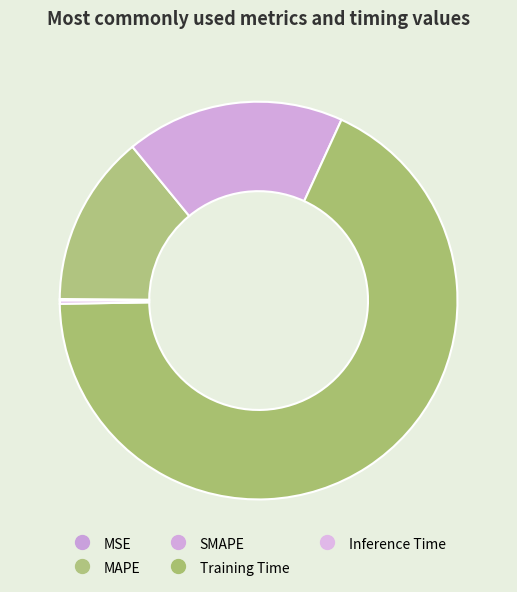

The Training Time slice represents 68% of the pie. True or false?

True